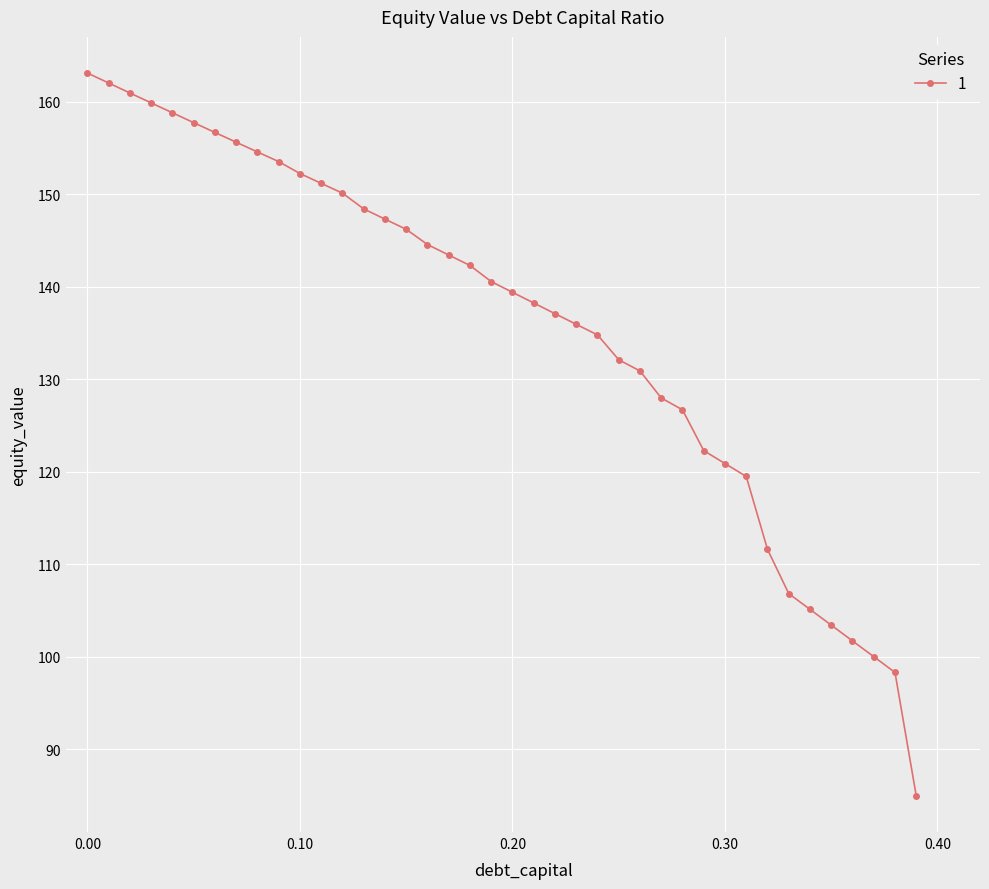

What is the greatest value displayed?

163.1